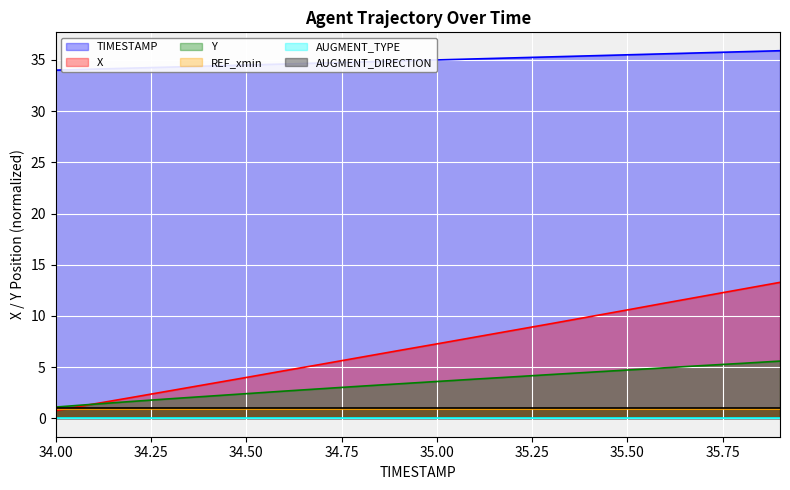

What is the total value across all series at 35.0?

45.9